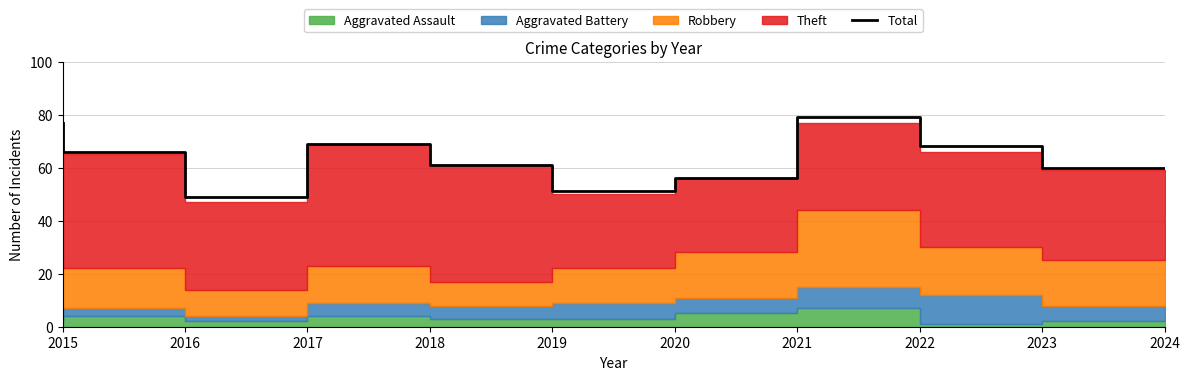

Which has a higher value, 2016 or 2022?

2022